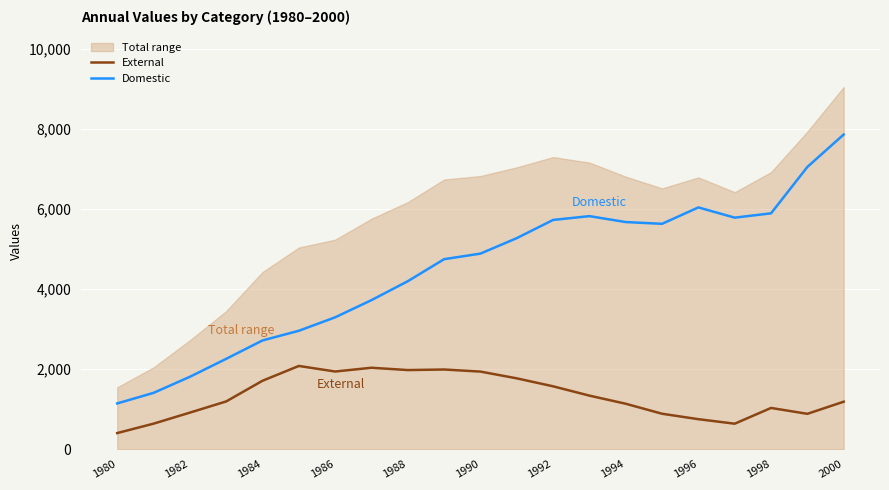

True or false: Domestic and External intersect in this chart.

False